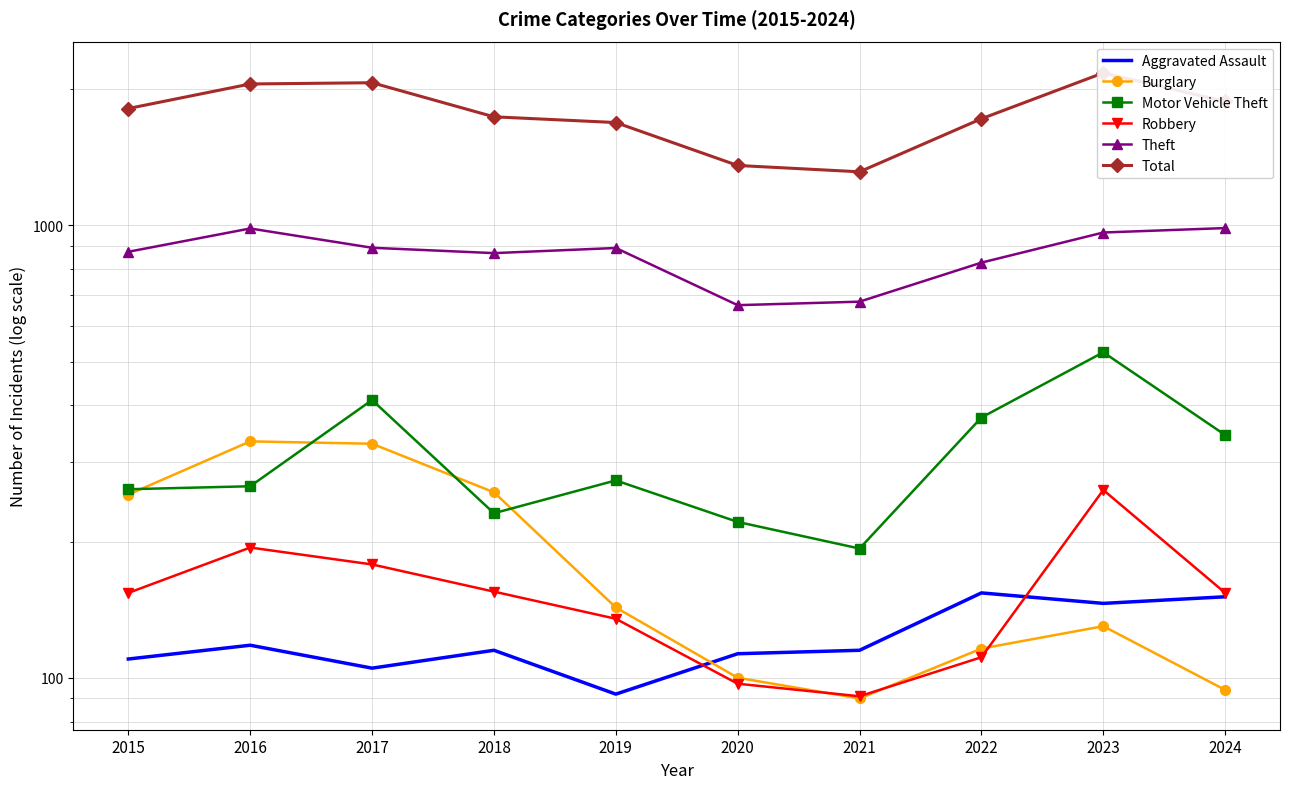

How many lines are shown in the chart?

6